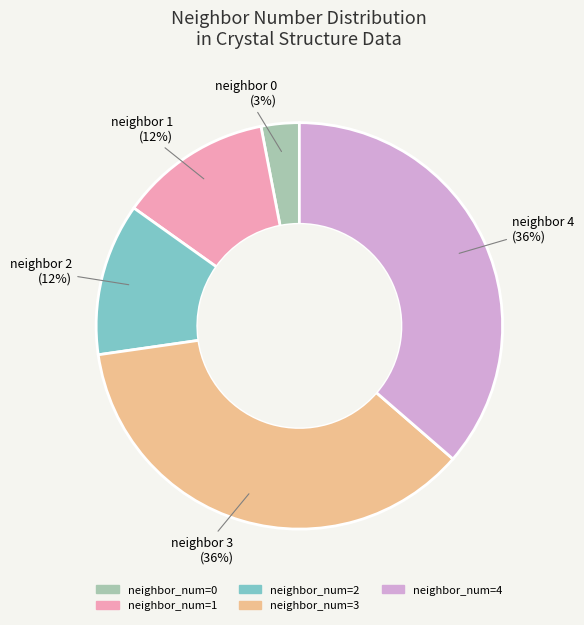

How many segments does this pie chart have?

5